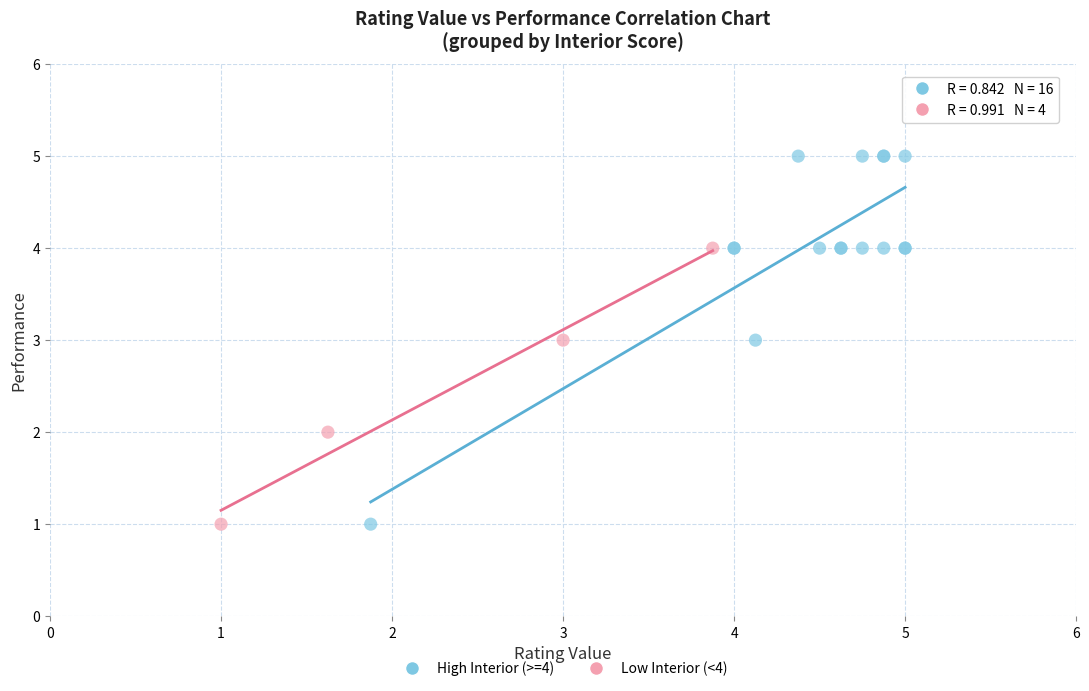

Which series reaches the maximum Y coordinate?

High Interior (>=4)